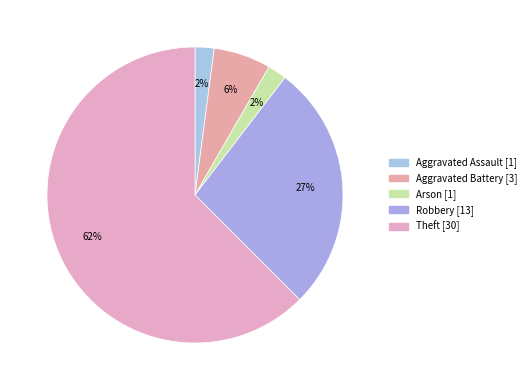

How many segments does this pie chart have?

5